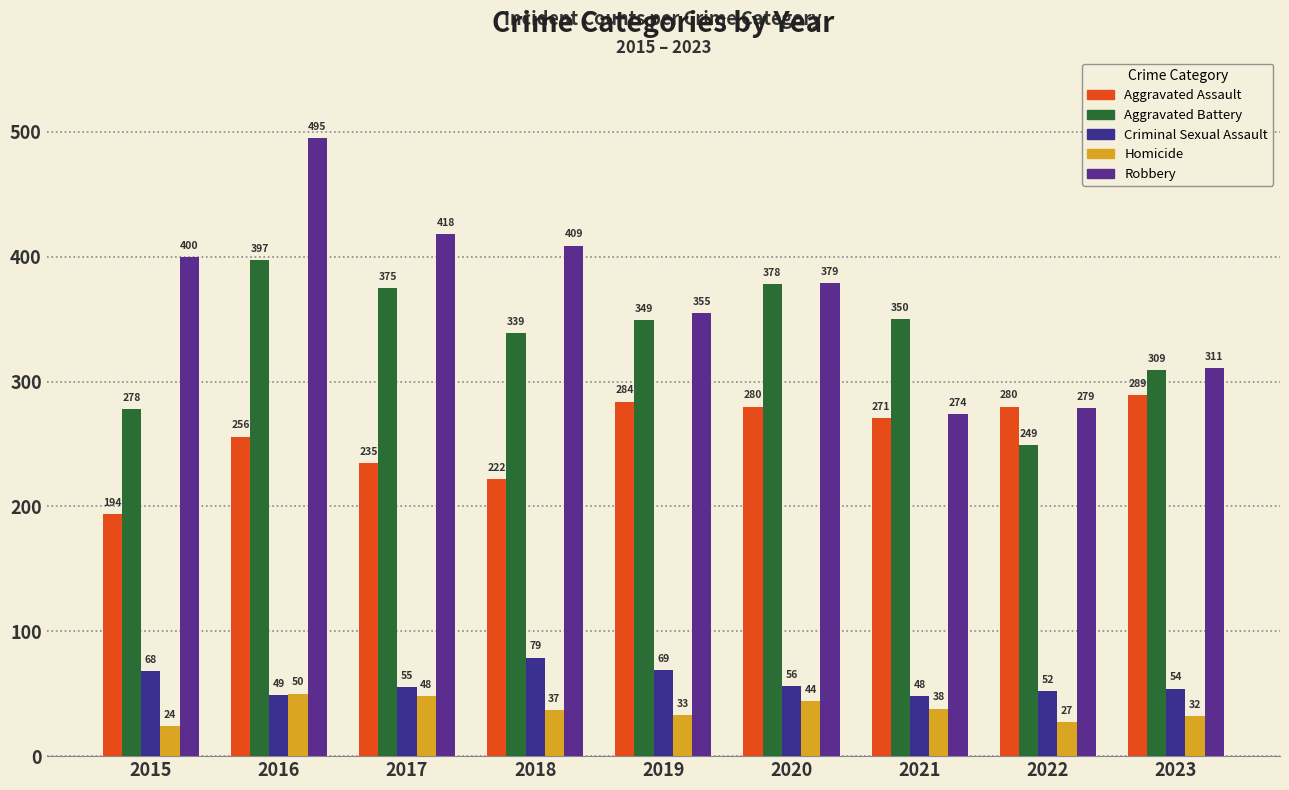

Which label corresponds to the largest value in the chart?

2016